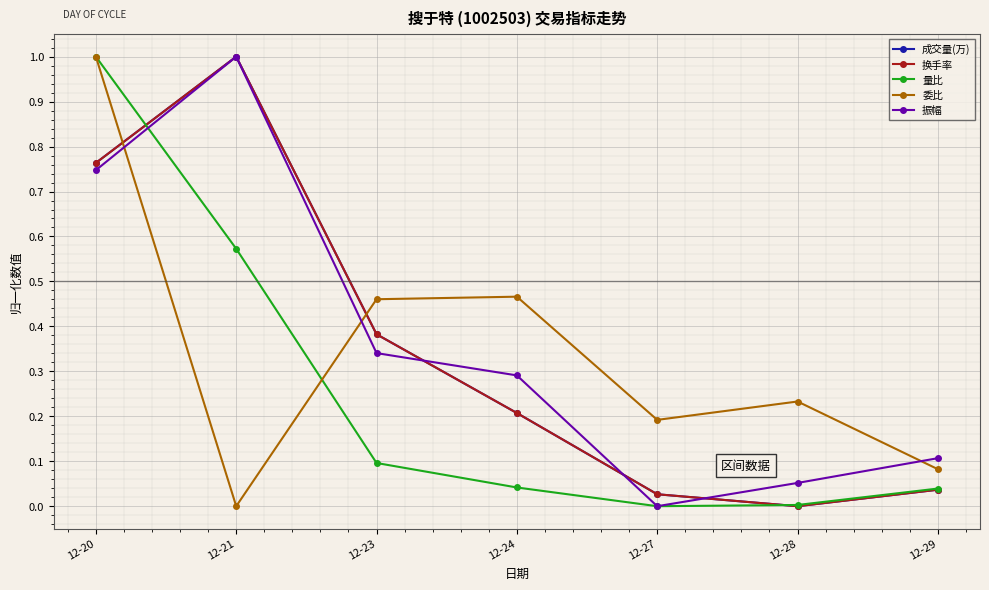

What is the difference between the highest and lowest values at 12-29?

0.1